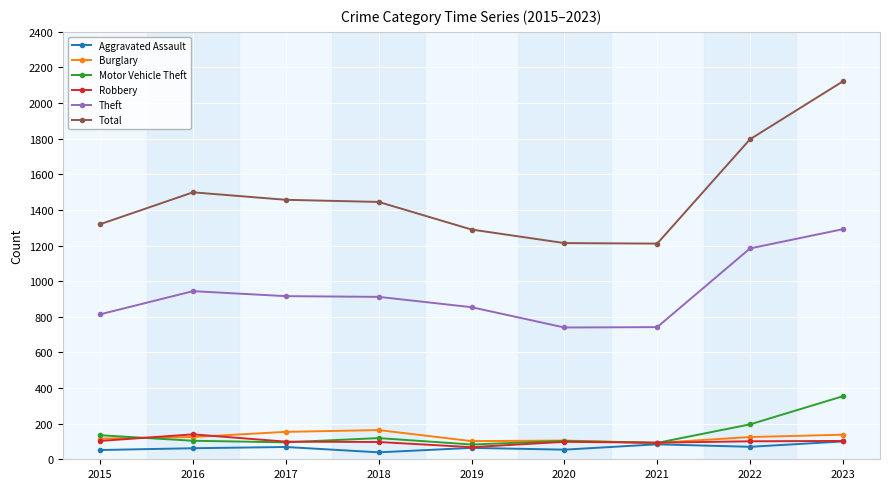

What is the value of the Burglary point at the 1st from the left?

116